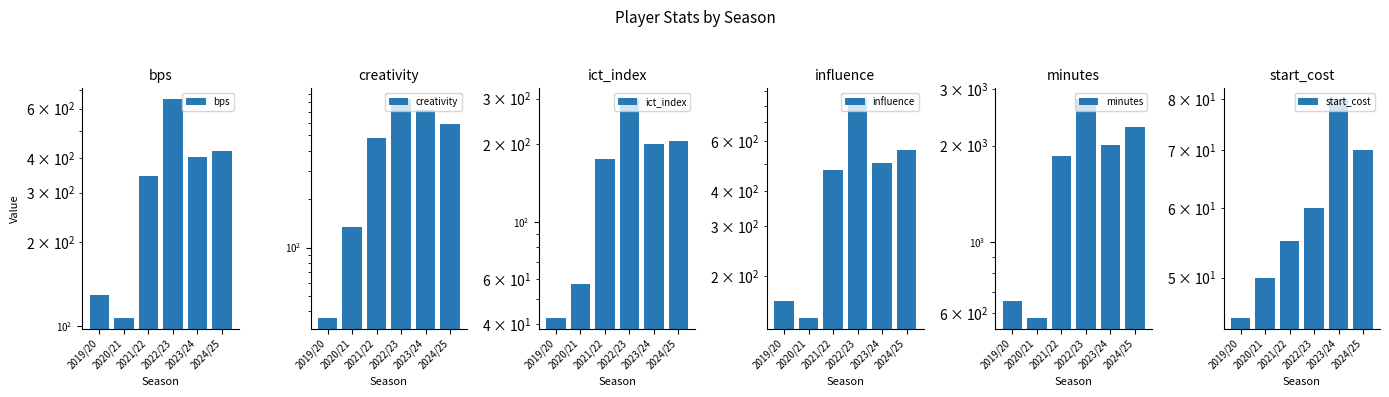

Between 2024/25 and 2019/20, which is larger?

2024/25